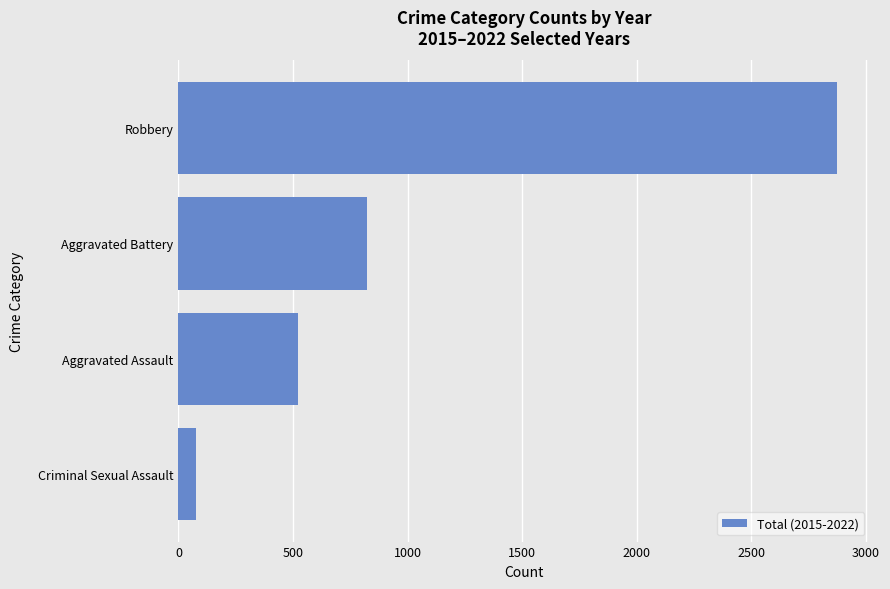

Where is the data nearest to the value 1475?

Aggravated Battery